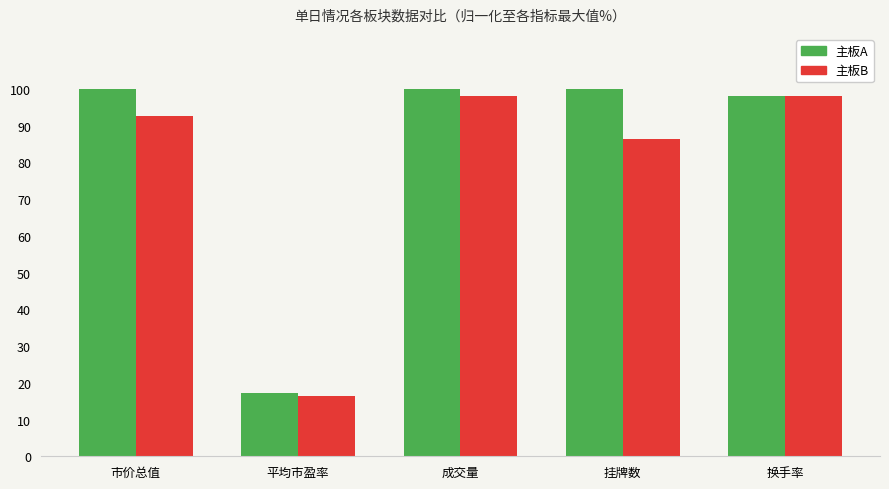

At how many categories does at least one series exceed 39?

4